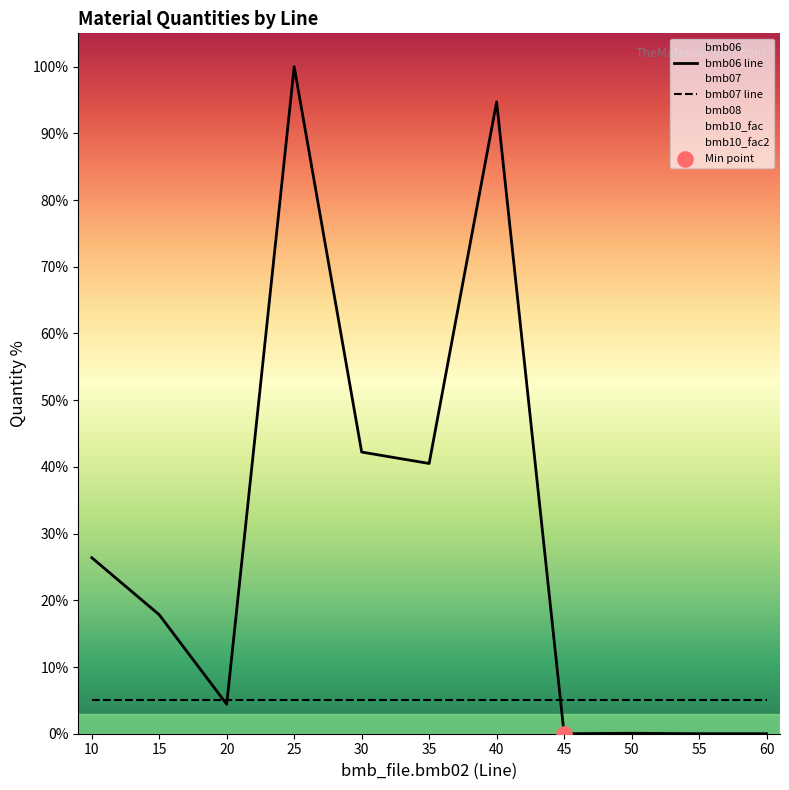

At which category is the sum across all series the highest?

25